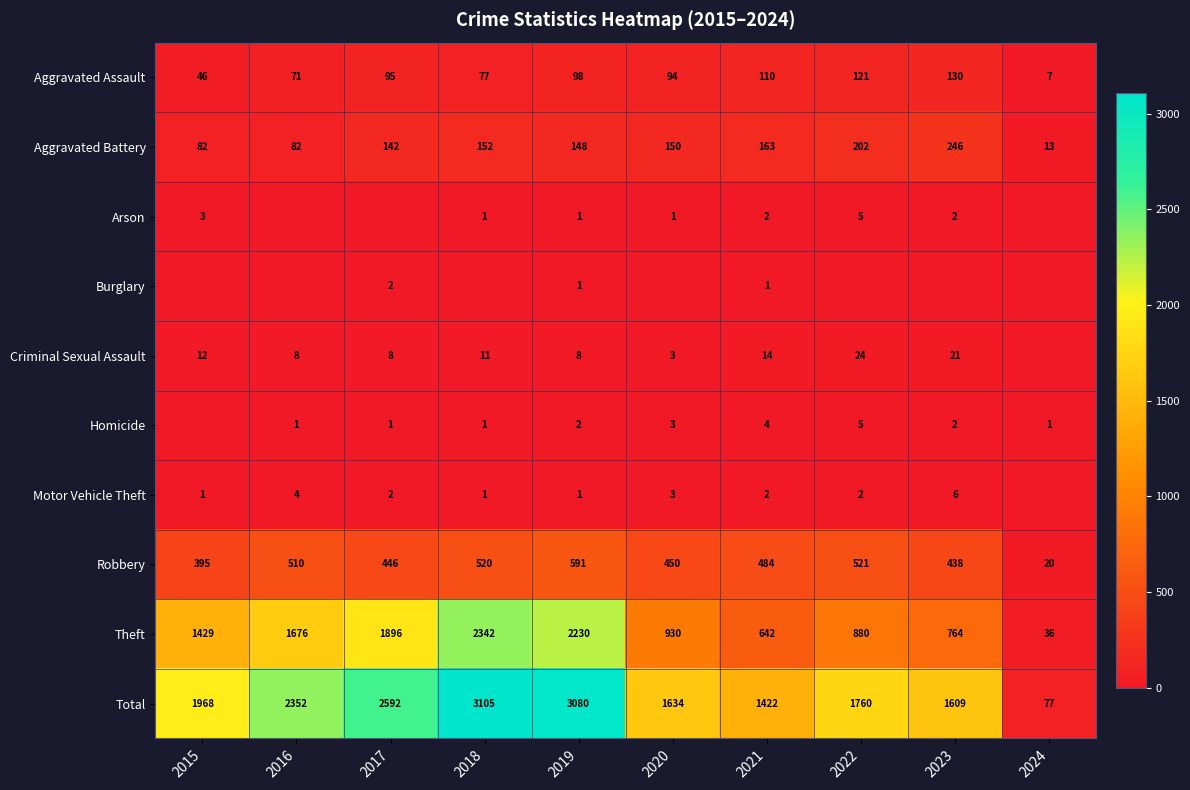

What is the spread (max minus min) of values at 2019?

3079